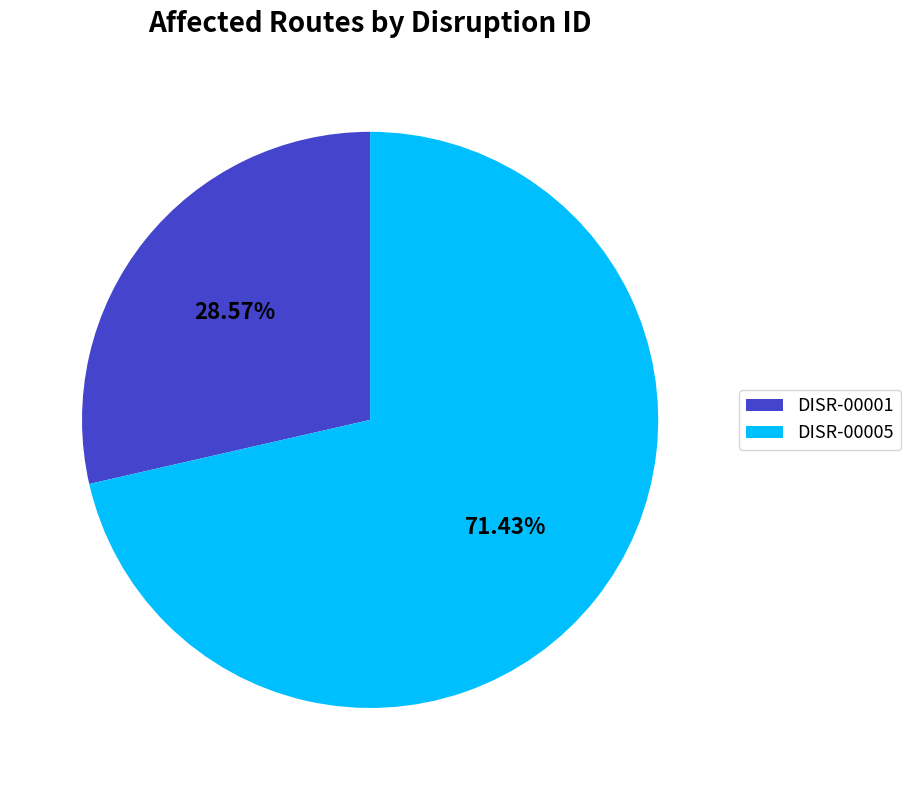

What percentage is NOT represented by DISR-00001?

71.4%